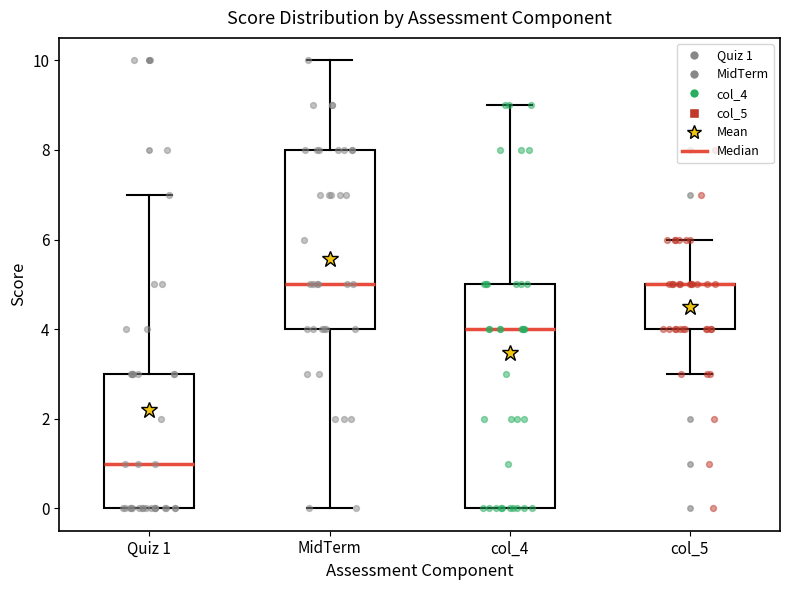

Which box is the tallest, from its lower edge to its upper edge?

col_4